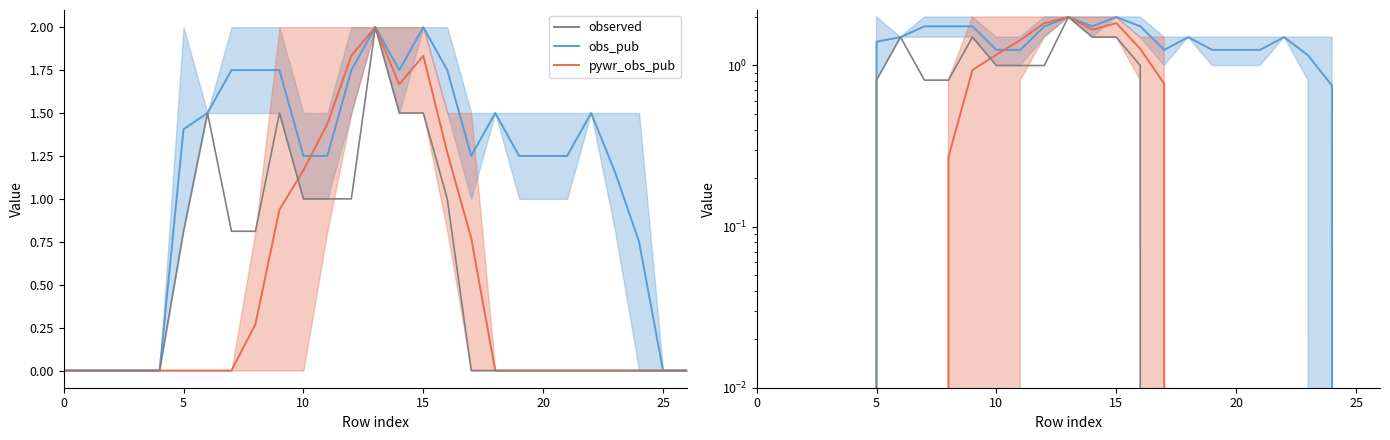

What is the value of the pywr_obs_pub point at the 12th from the left?

1.4